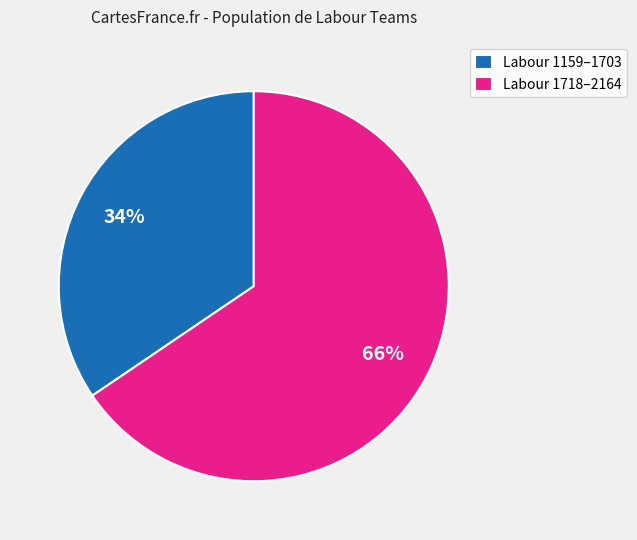

Which has a higher value, Labour 1718–2164 or Labour 1159–1703?

Labour 1718–2164